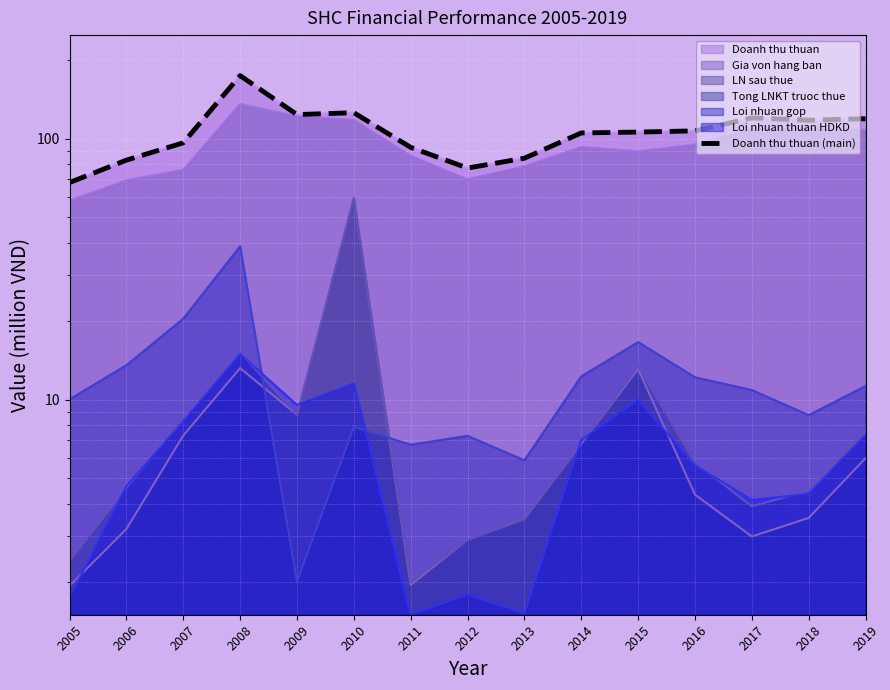

How many points are higher than both their immediate neighbors (excluding endpoints)?

3